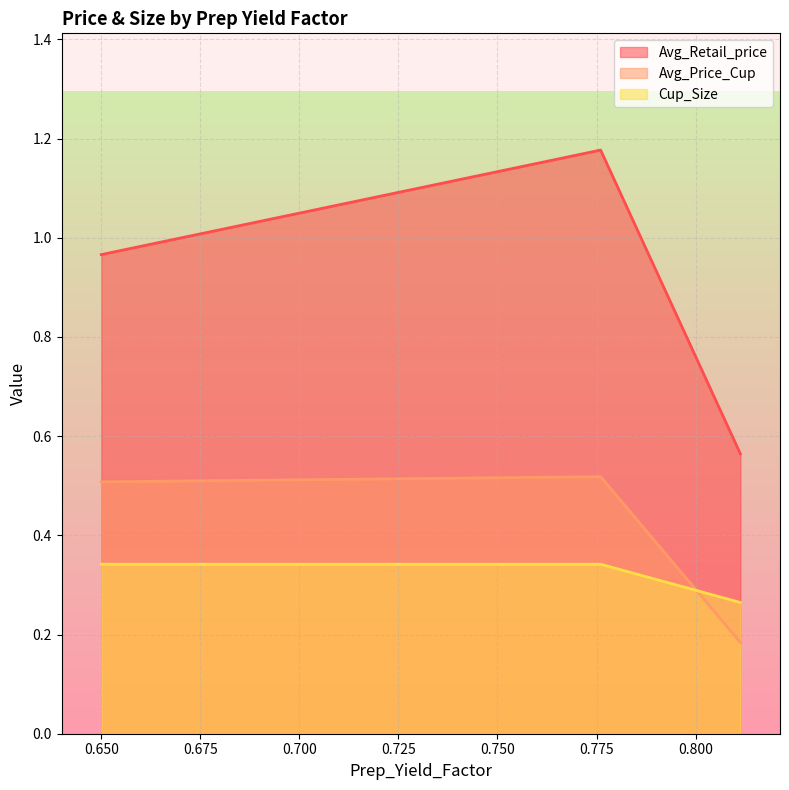

At which category is the sum across all series the highest?

0.7760271628907691